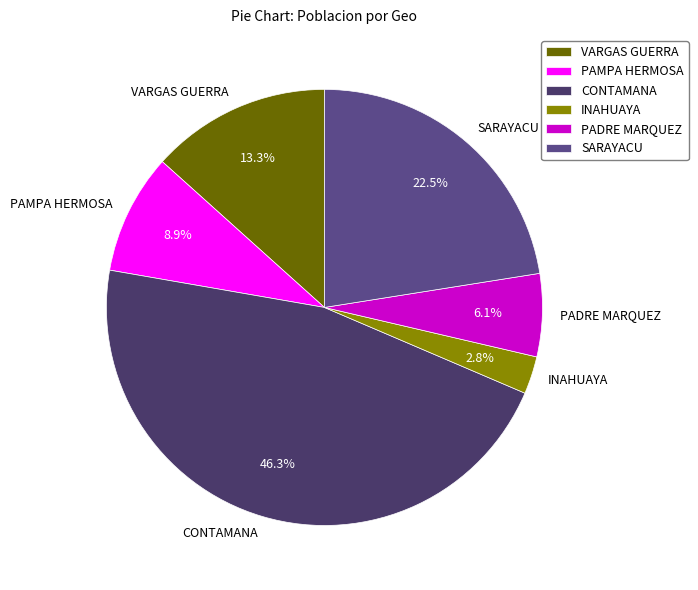

To the nearest percent, what is the combined percentage of INAHUAYA and PAMPA HERMOSA?

12%